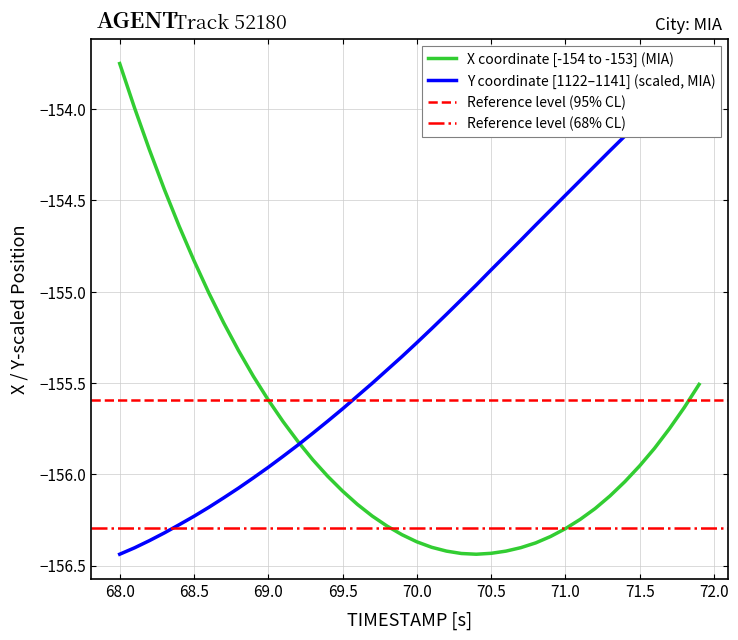

List the series in order of their overall mean, lowest first.

X, Y